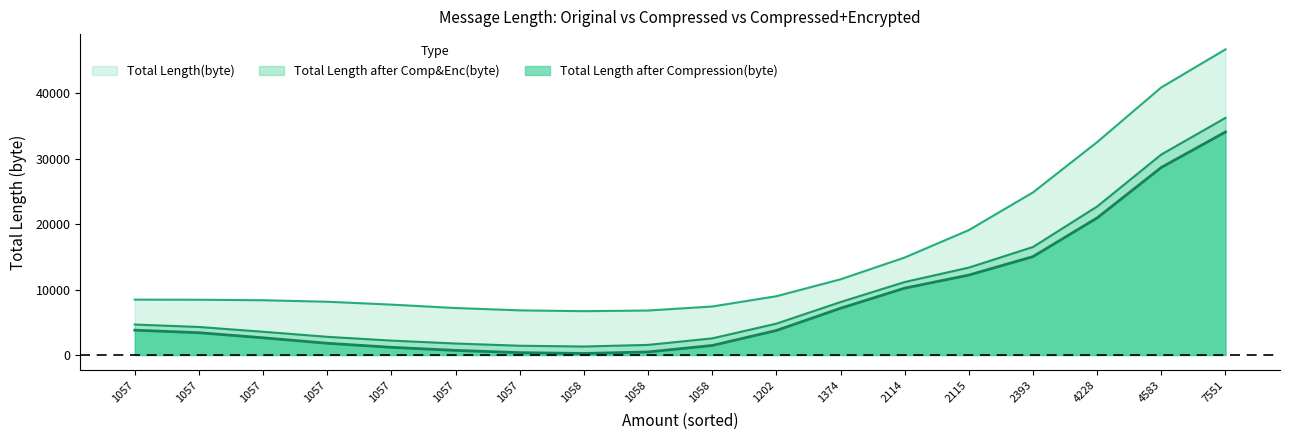

What is the greatest value displayed?

46664.4